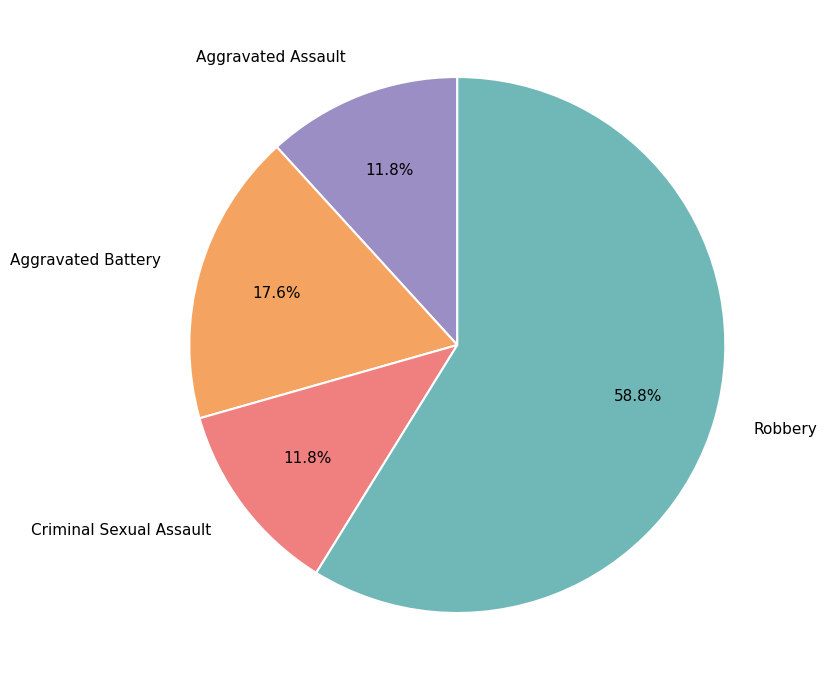

Does Aggravated Battery account for over 50% of the chart?

No